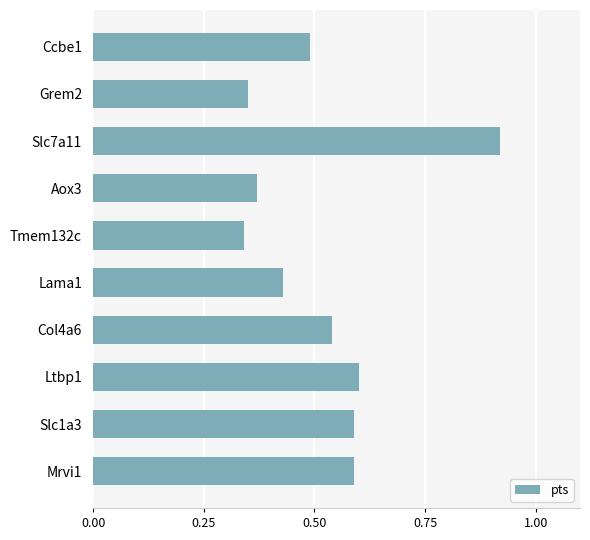

Is it true that the value at Slc7a11 is 1.4?

False